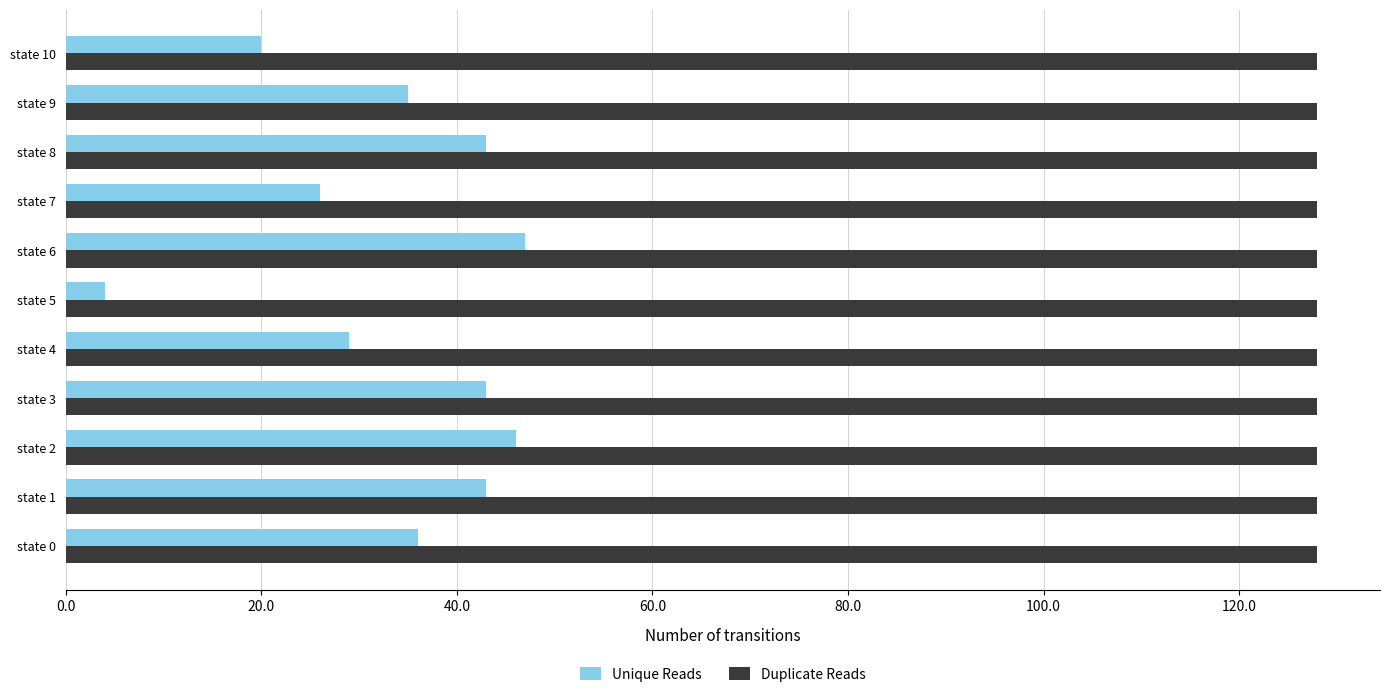

Which series has the largest total across all categories?

Duplicate Reads